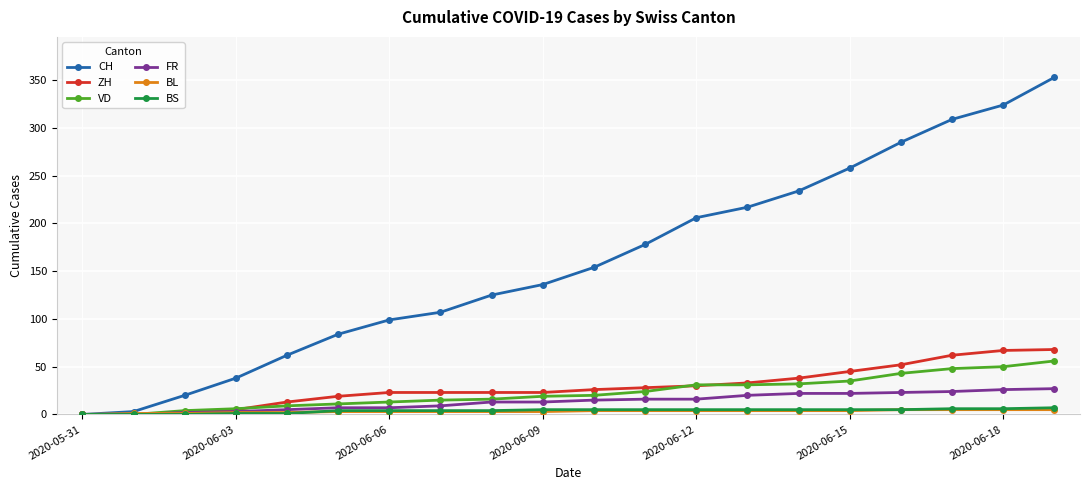

How many BS values are between 4 and 5?

12